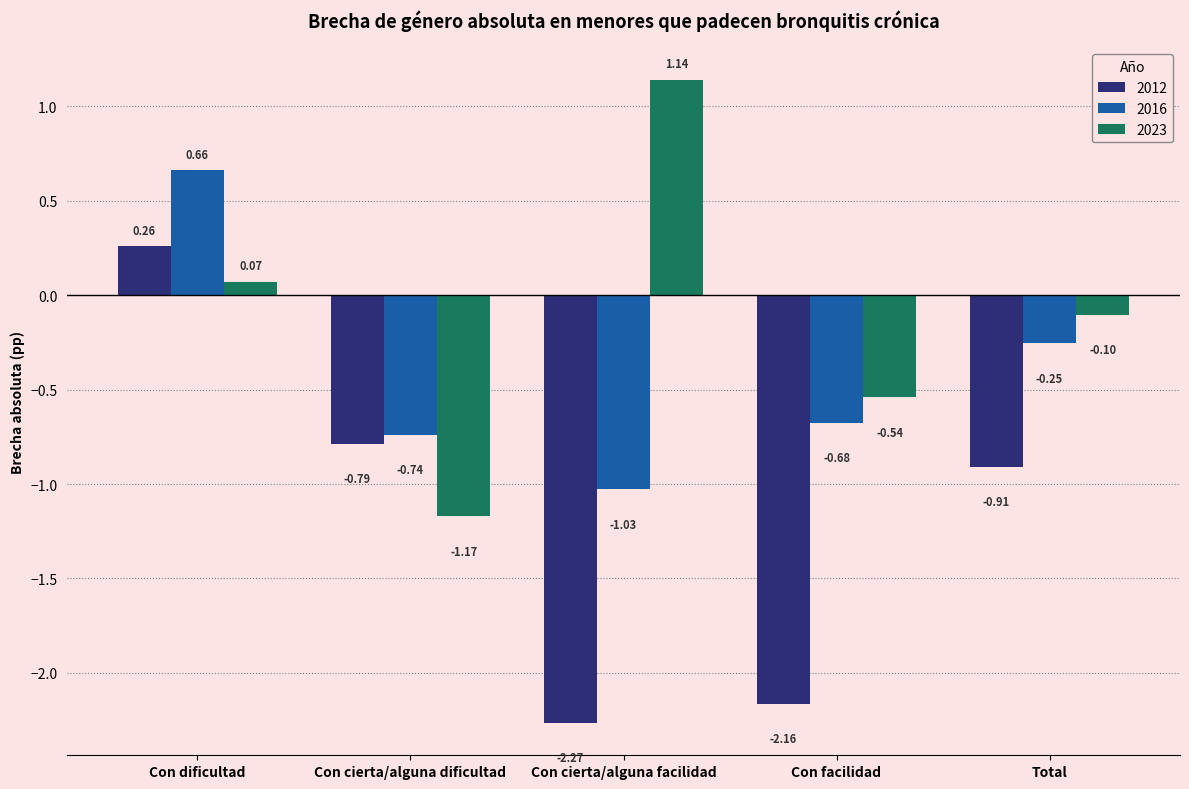

What is the difference between the second highest and second lowest values in the 2023 series?

0.6